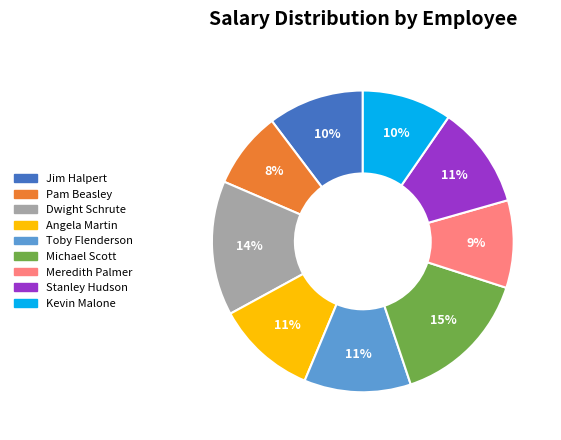

Do Dwight Schrute and Stanley Hudson together represent more than half of the pie?

No